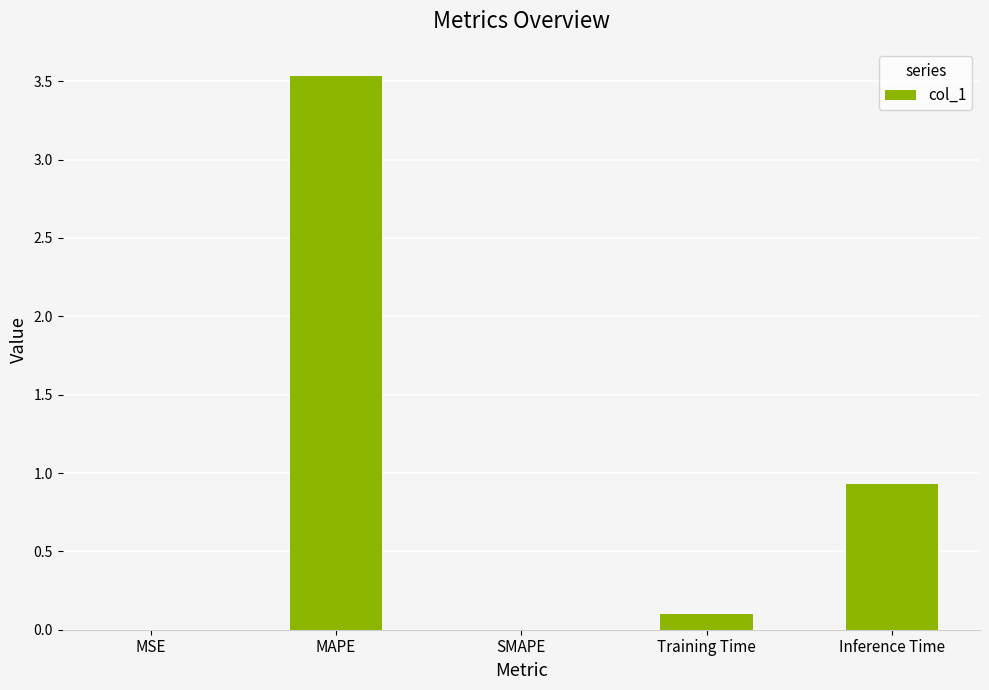

What is the maximum value shown in the chart?

3.5